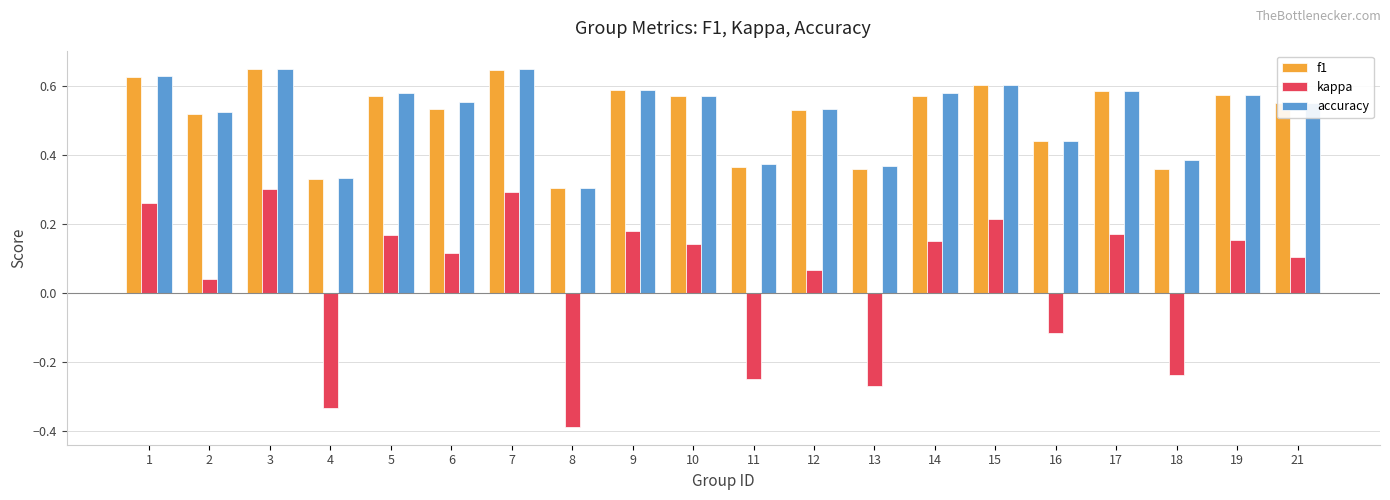

How many f1 values are between 0 and 1?

20